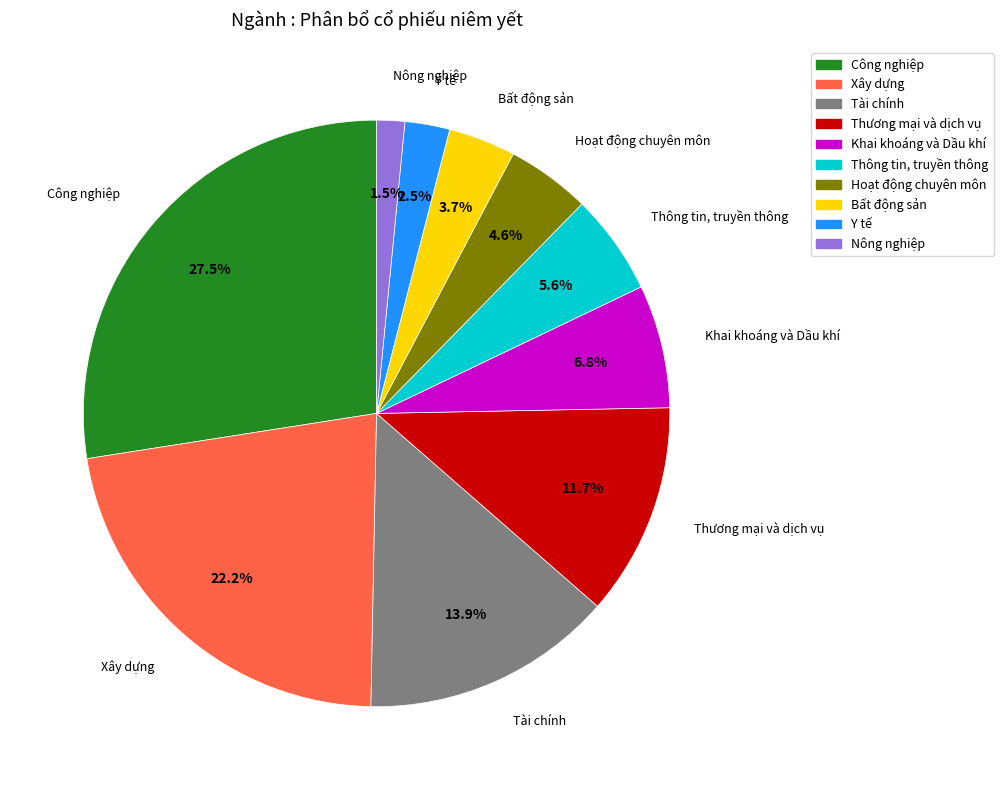

Is it true that Thương mại và dịch vụ is 12% of the pie?

True